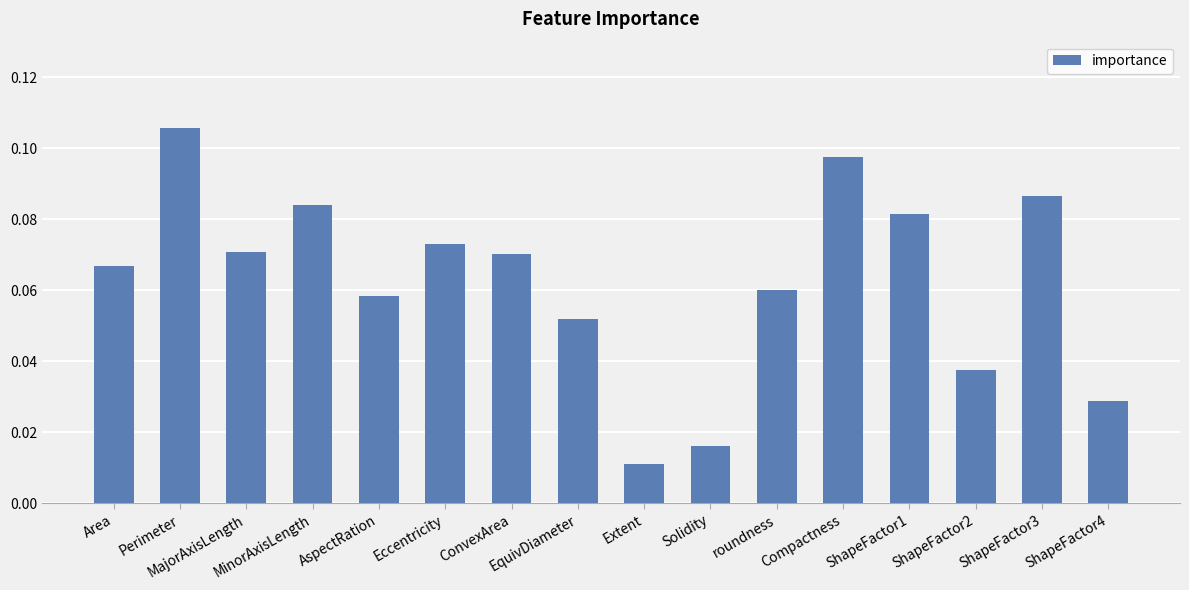

Count the values in the range 0 to 1.

16